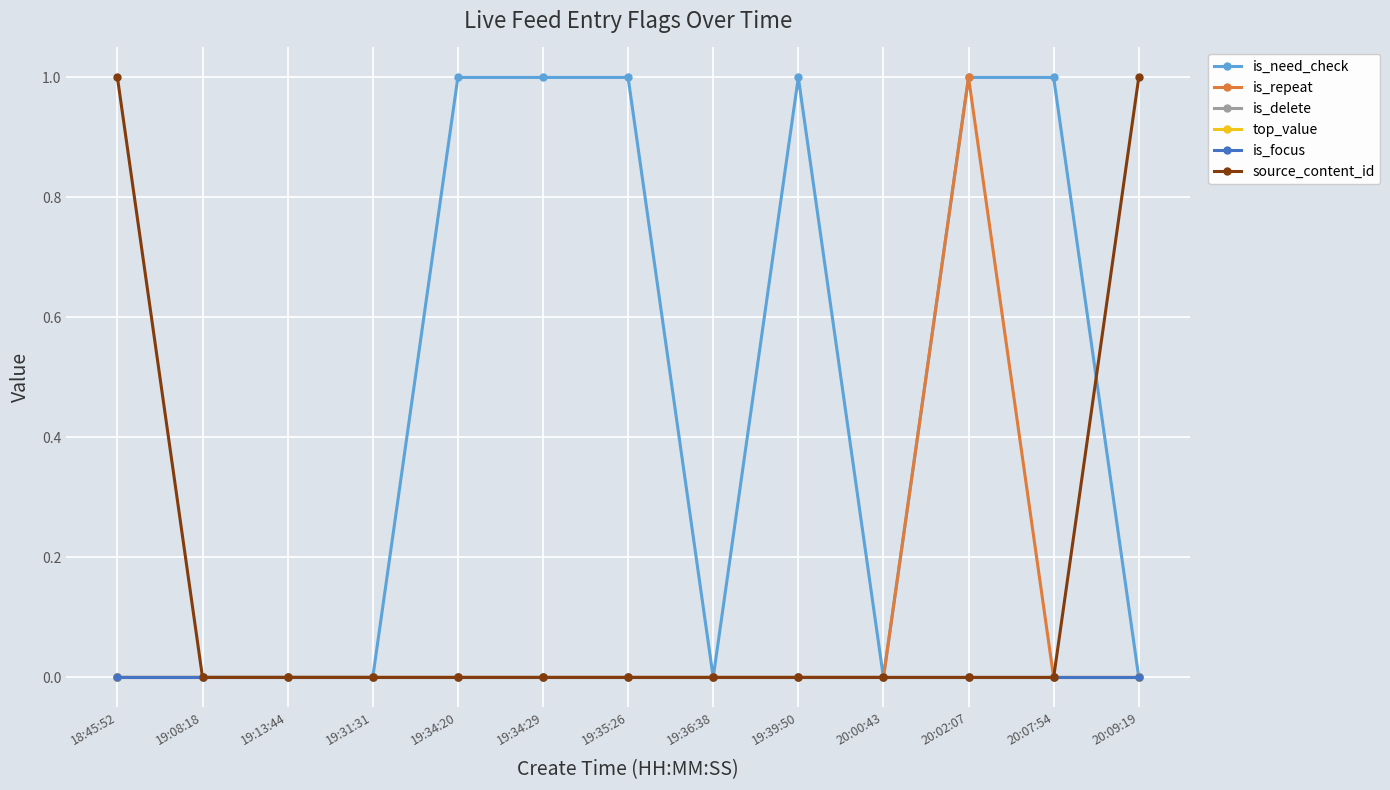

Is the value of is_delete at 20:00:43 greater than the value of is_repeat at 18:45:52?

No